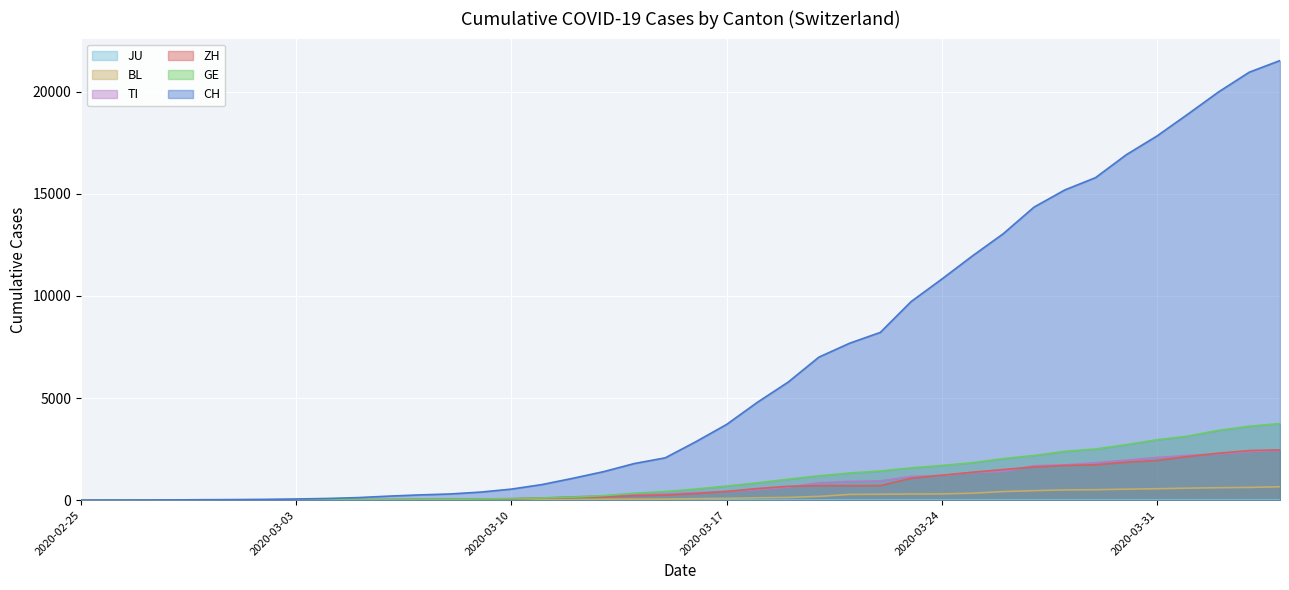

How many values in the TI series exceed 368?

19